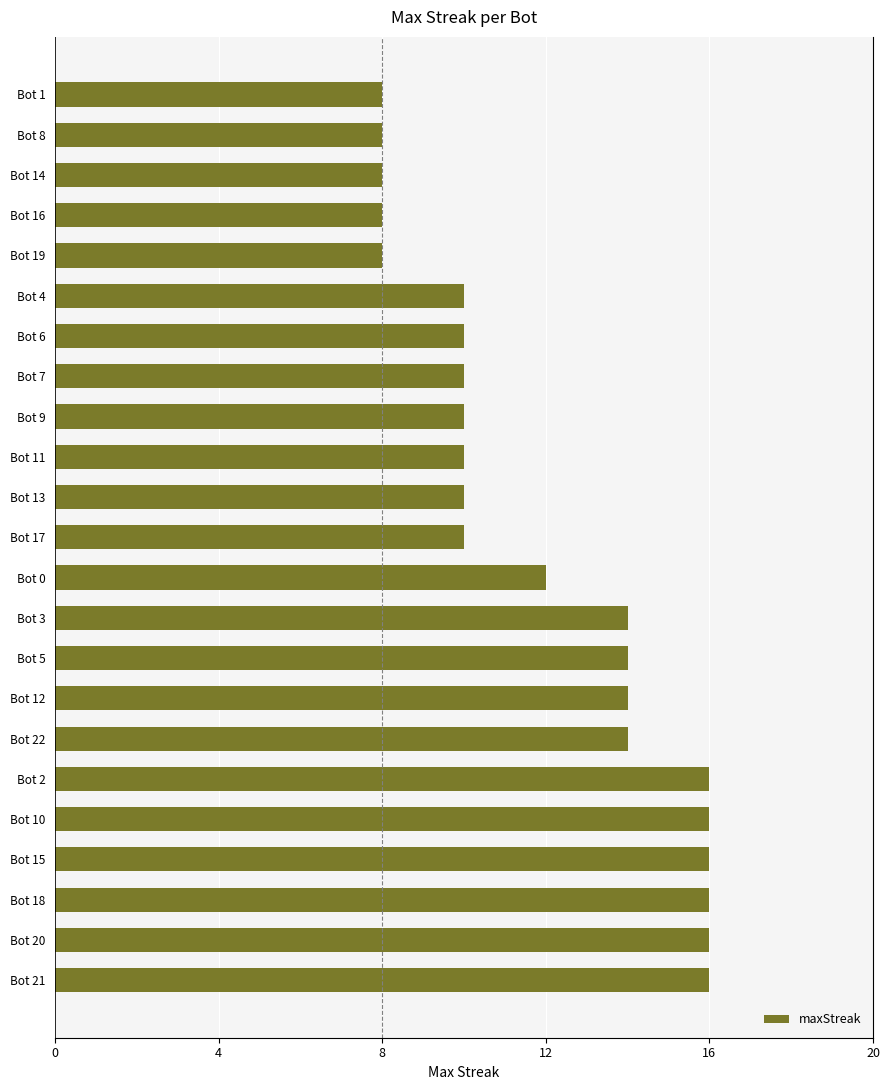

What is the greatest value displayed?

16